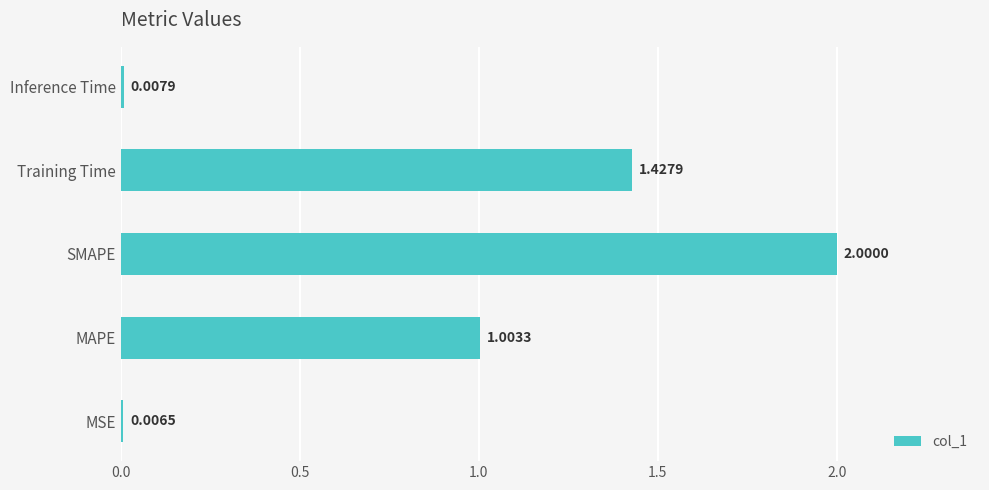

At which label is the value closest to 1?

MAPE